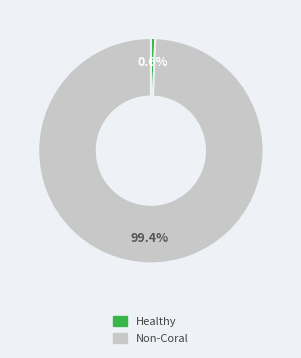

Count the number of slices in the pie.

2